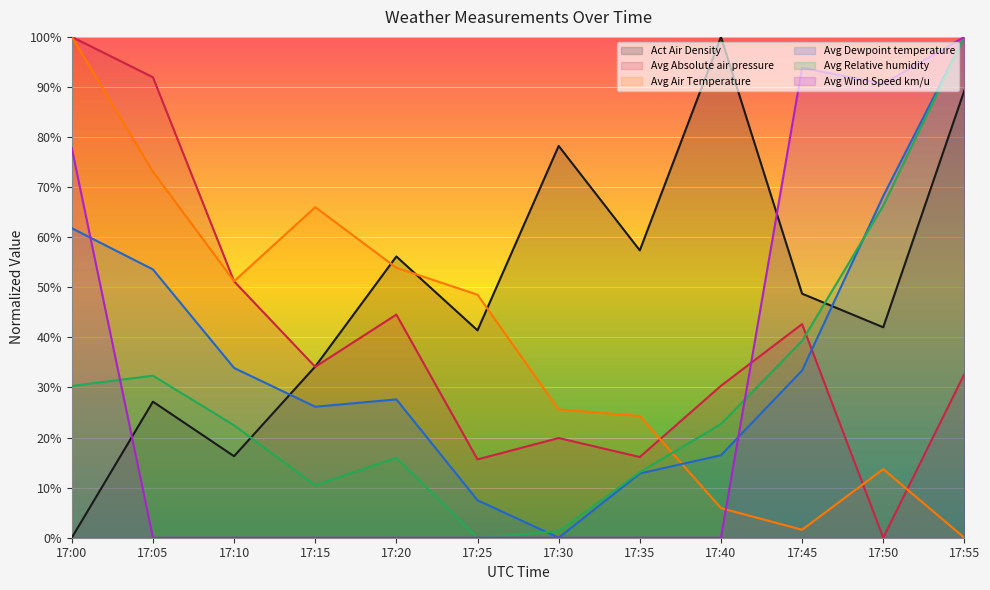

What is the average value of the Avg Dewpoint temperature series?

36.8